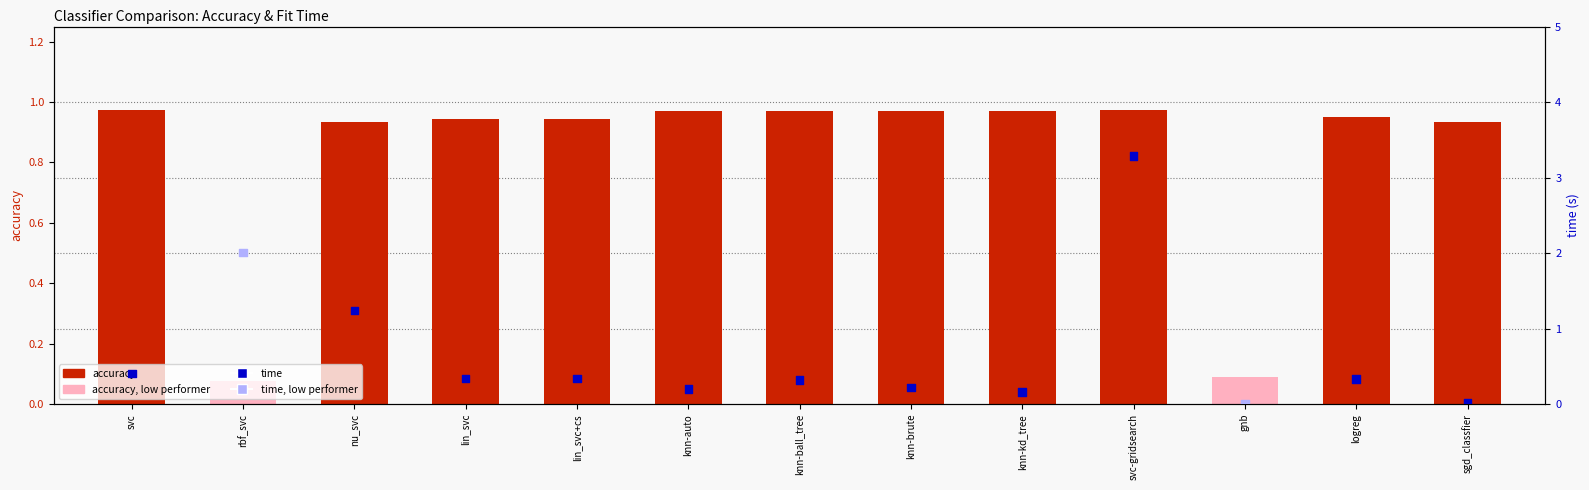

Which series has the largest total across all categories?

accuracy